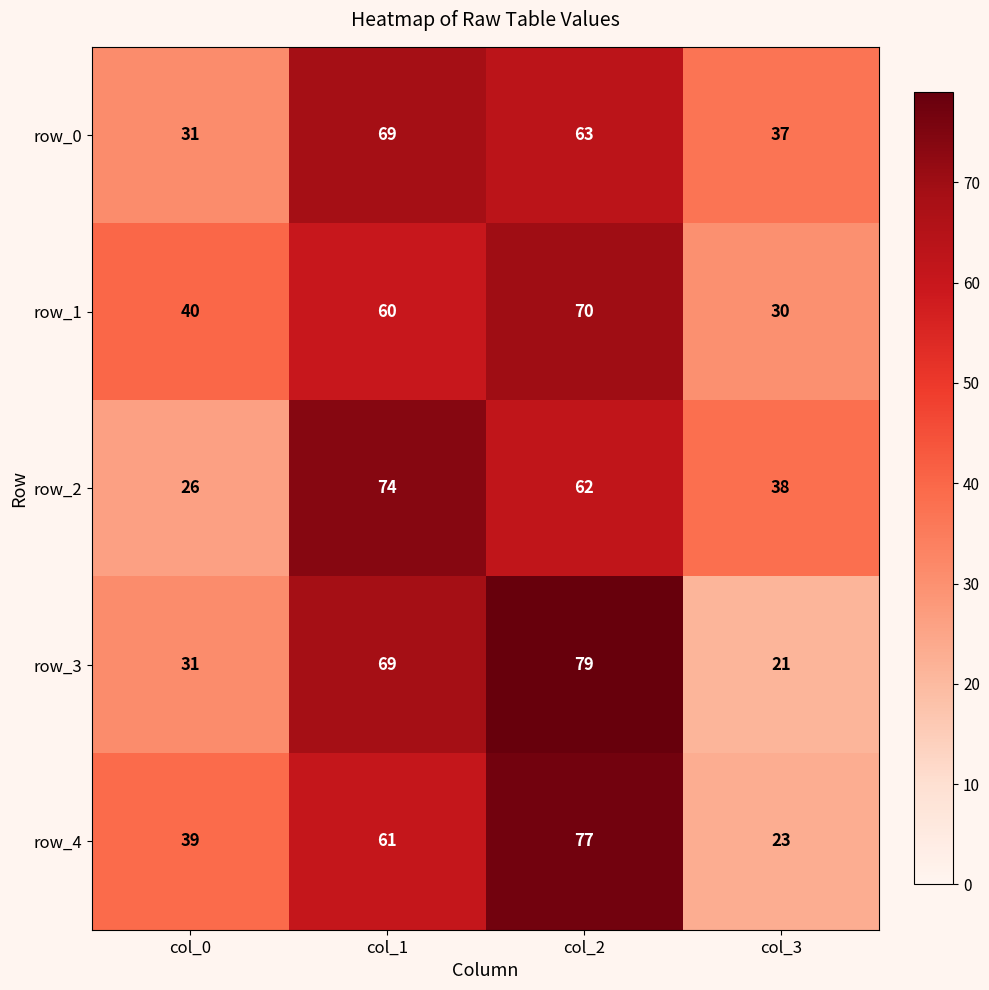

Reading left to right, what are all the values shown in this chart?

row_0: col_0=31	col_1=69	col_2=63	col_3=37
row_1: col_0=40	col_1=60	col_2=70	col_3=30
row_2: col_0=26	col_1=74	col_2=62	col_3=38
row_3: col_0=31	col_1=69	col_2=79	col_3=21
row_4: col_0=39	col_1=61	col_2=77	col_3=23